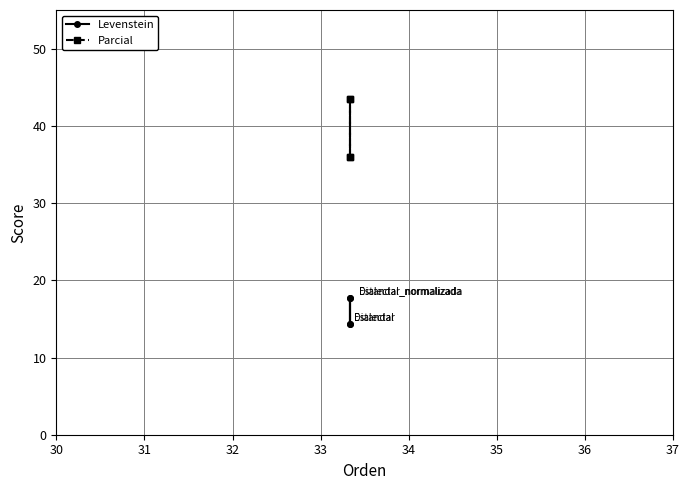

True or false: Levenstein has a value of 6.7 at 32.

False